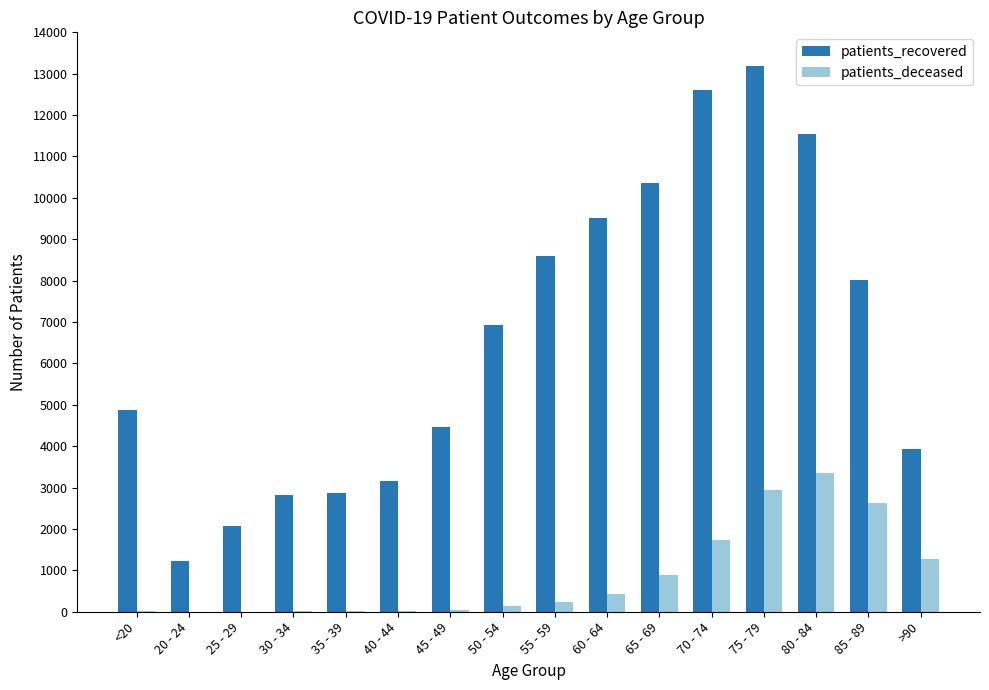

What is the maximum value shown in the chart?

13197